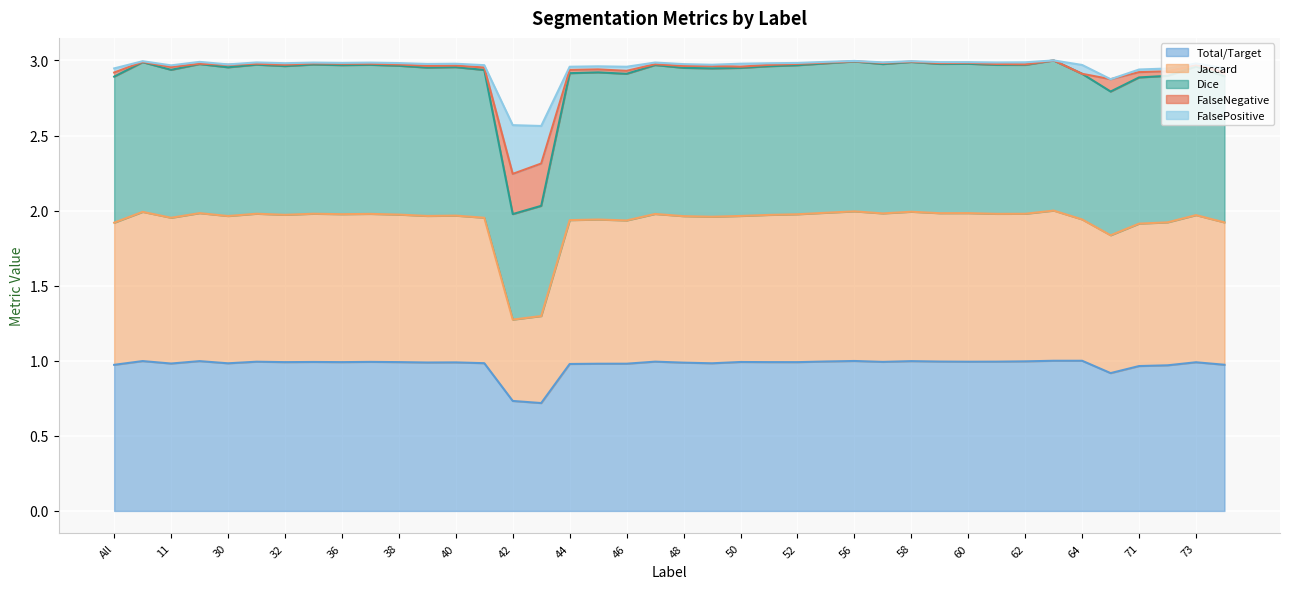

What is the highest value of the Total/Target series?

1.0